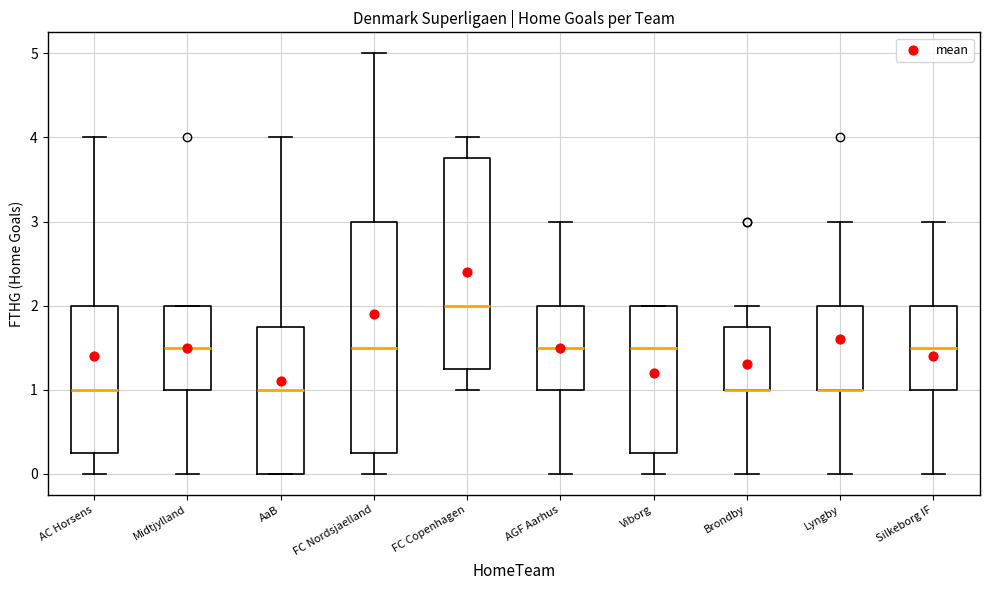

Reading left to right, read every box against the y-axis: the position of its median line, the range the box covers, and the ends of its whiskers. The values are not printed on the chart, so give them approximately, as read against the axis.

AC Horsens: median 1.0, box 0.3 to 2.0, whiskers 0.0 to 4.0
Midtjylland: median 1.5, box 1.0 to 2.0, whiskers 0.0 to 2.0
AaB: median 1.0, box 0.0 to 1.8, whiskers 0.0 to 4.0
FC Nordsjaelland: median 1.5, box 0.3 to 3.0, whiskers 0.0 to 5.0
FC Copenhagen: median 2.0, box 1.3 to 3.8, whiskers 1.0 to 4.0
AGF Aarhus: median 1.5, box 1.0 to 2.0, whiskers 0.0 to 3.0
Viborg: median 1.5, box 0.3 to 2.0, whiskers 0.0 to 2.0
Brondby: median 1.0 (drawn on the box's lower edge), box 1.0 to 1.8, whiskers 0.0 to 2.0
Lyngby: median 1.0 (drawn on the box's lower edge), box 1.0 to 2.0, whiskers 0.0 to 3.0
Silkeborg IF: median 1.5, box 1.0 to 2.0, whiskers 0.0 to 3.0